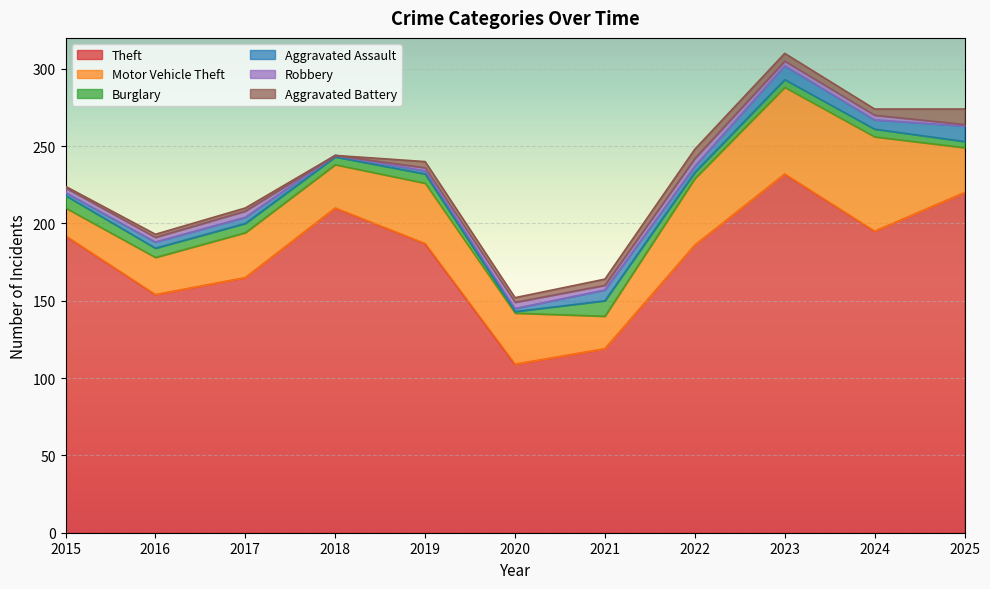

What is the difference between the Motor Vehicle Theft values at 2018 and 2016?

4